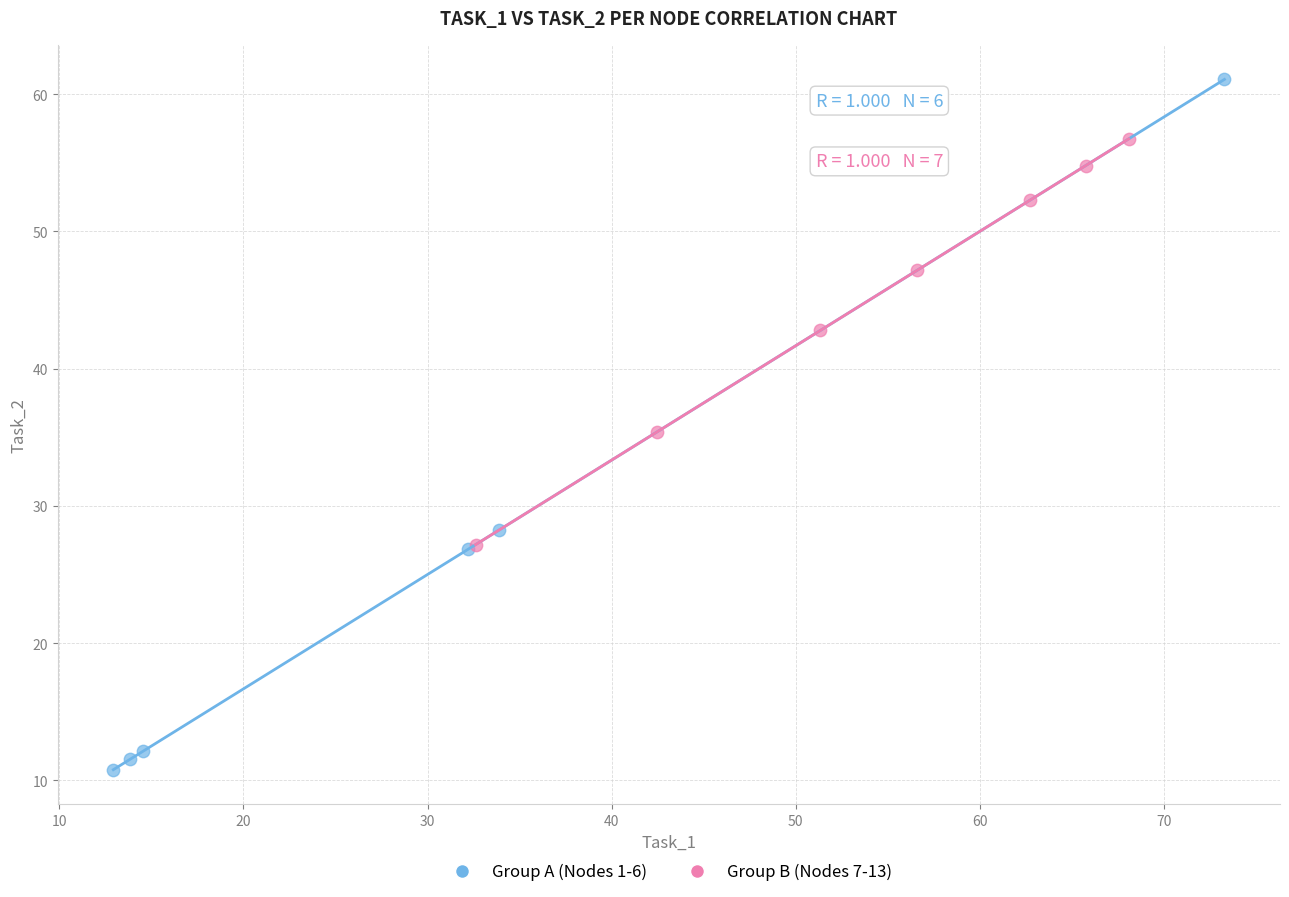

Which series reaches the maximum Y coordinate?

Group A (Nodes 1-6)